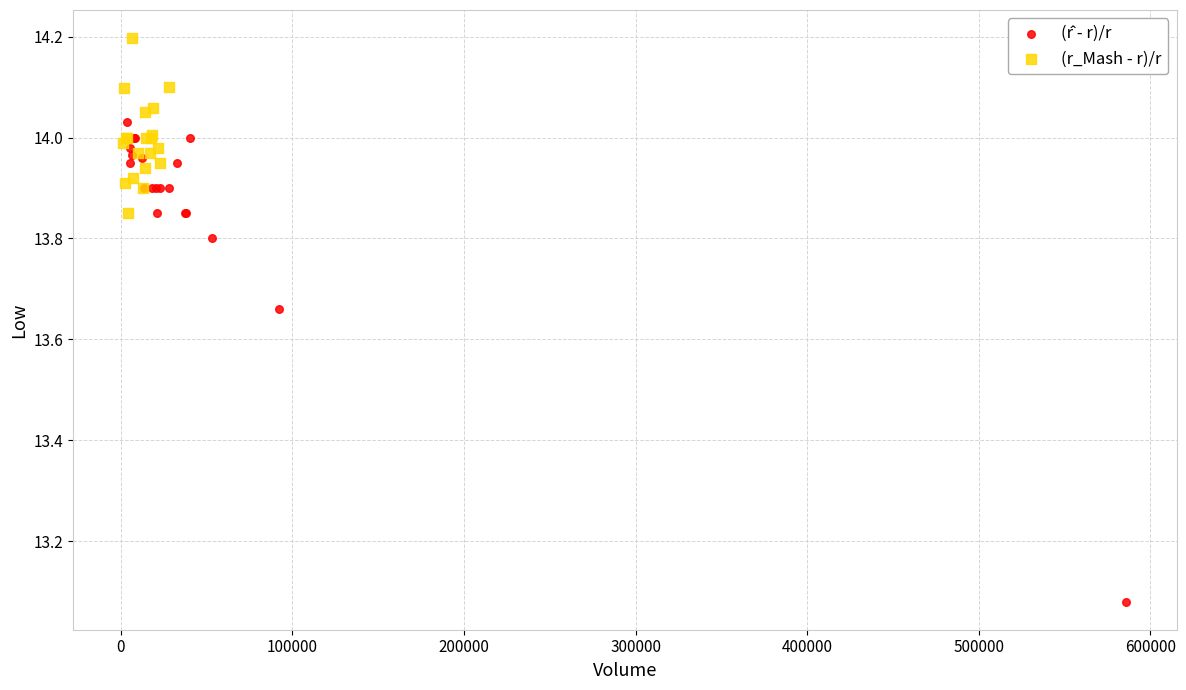

Which series reaches the maximum Y coordinate?

(r_Mash - r)/r